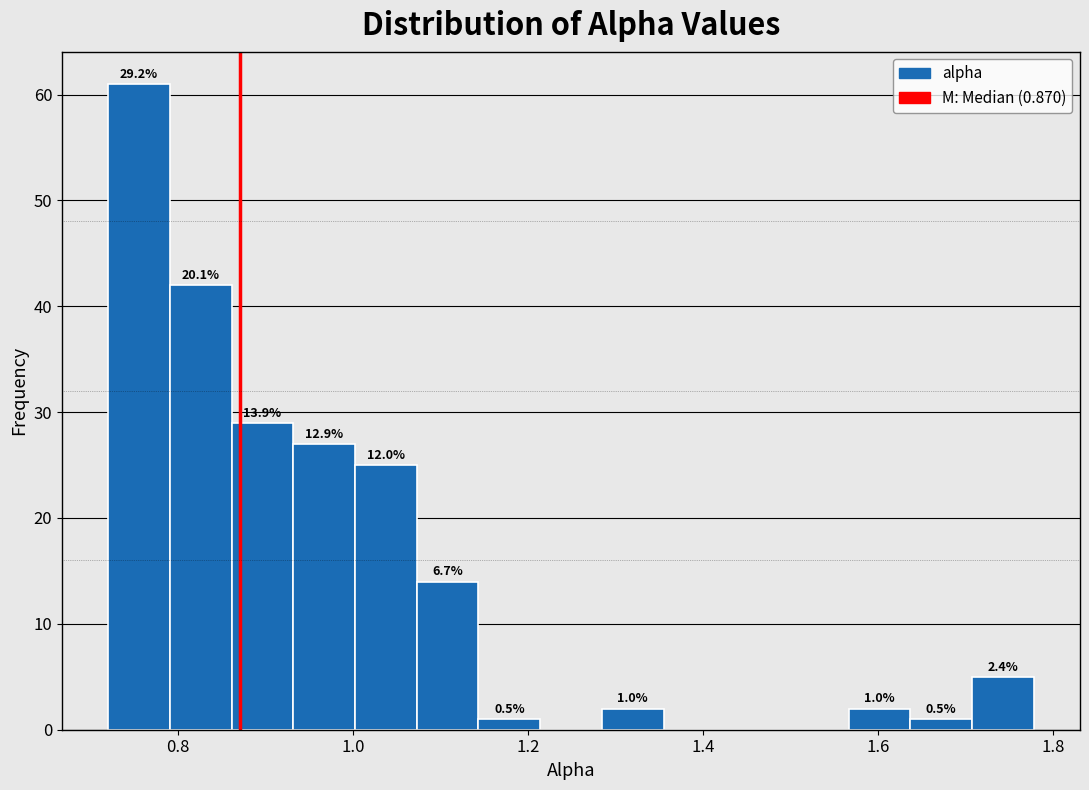

Read against the x-axis, roughly where is the centre of the tallest bar?

0.76